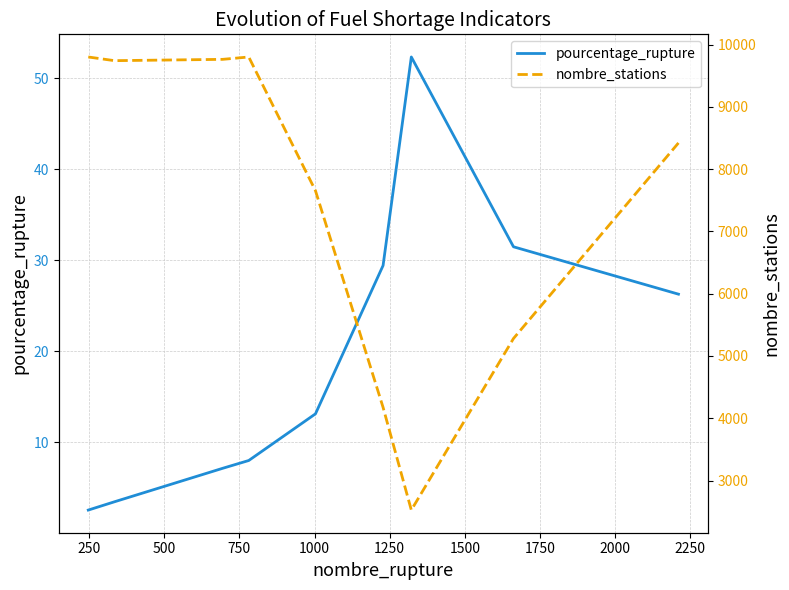

Is the value of pourcentage_rupture at 250 greater than the value of nombre_stations at 1000?

No